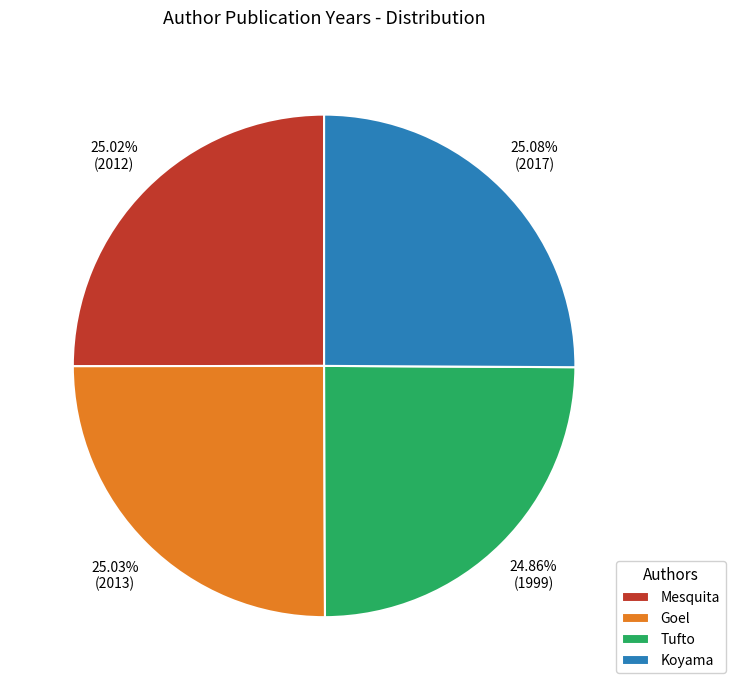

True or false: Goel accounts for 10% of the total.

False